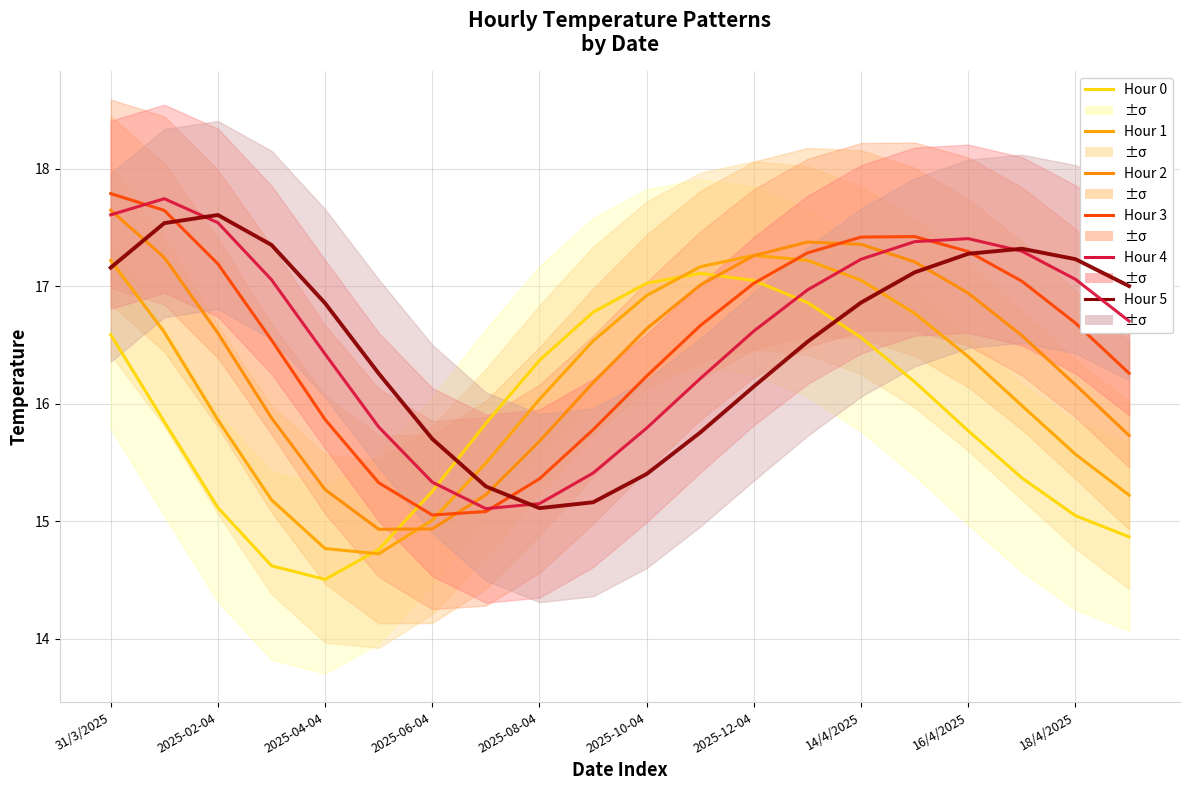

Does the chart display data point markers on the line(s)?

No